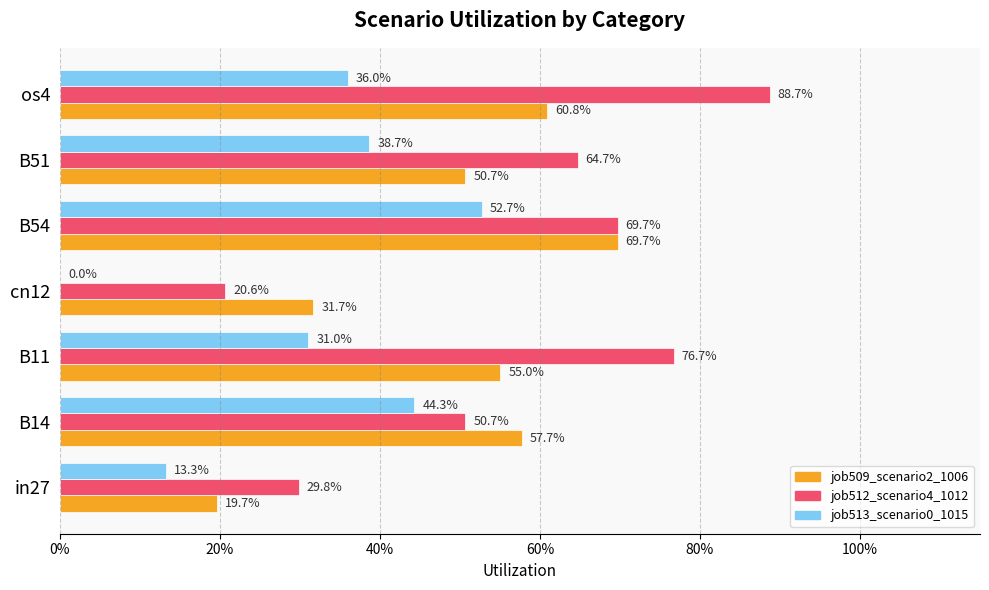

How many distinct data groups are displayed?

3